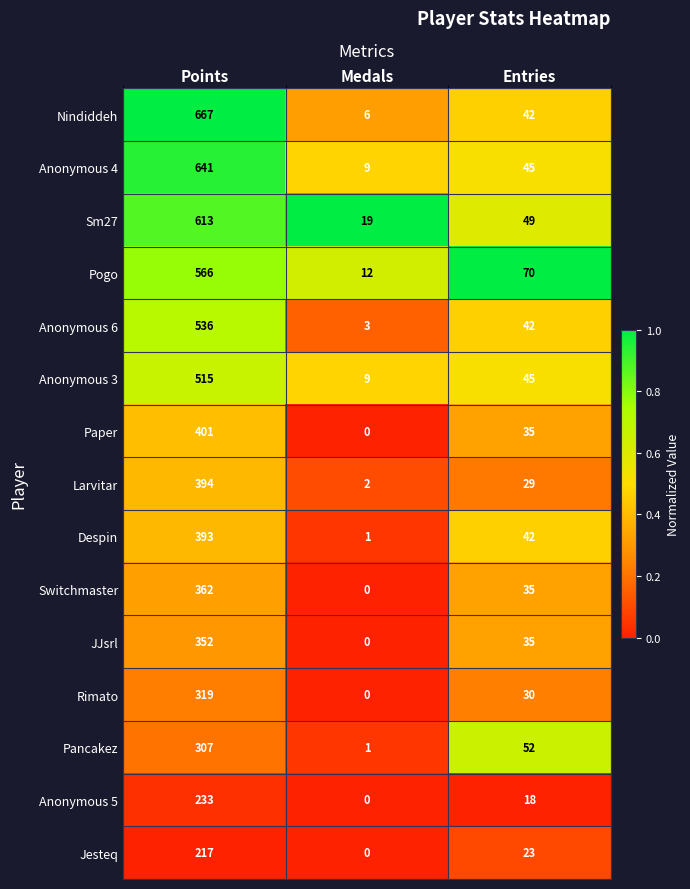

At which label does Anonymous 4 first exceed 45?

Points